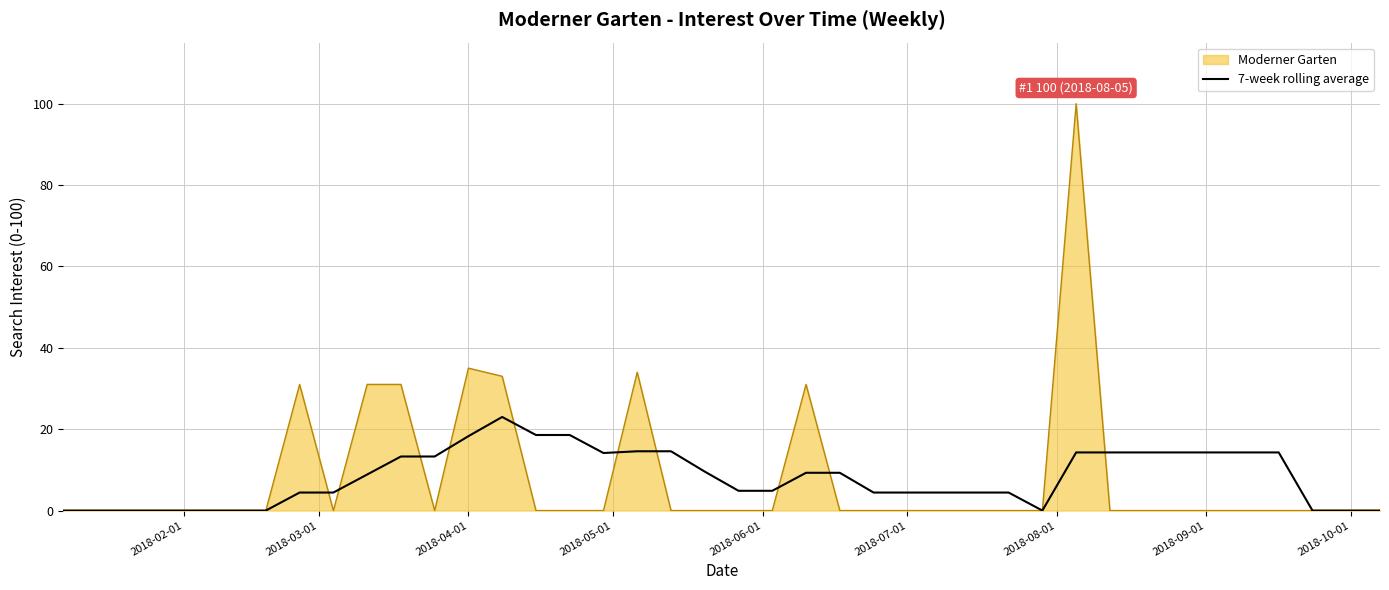

List the series in order of their peak value, highest first.

Moderner Garten, 7-week rolling average